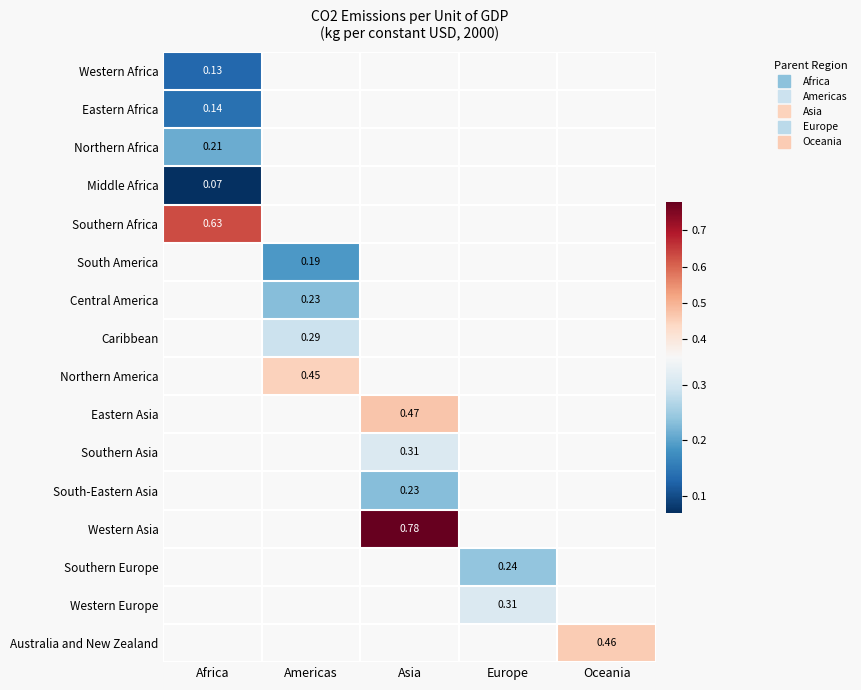

Between Africa and Americas, which is larger?

Americas